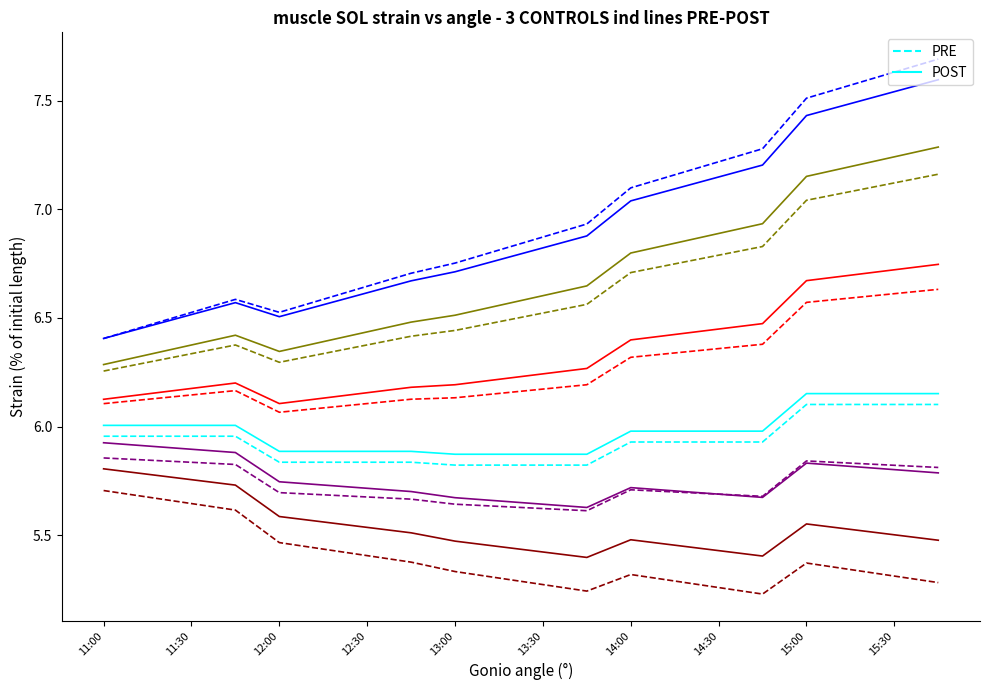

Between 12:00 and 12:30, which series saw the biggest shift?

PRE